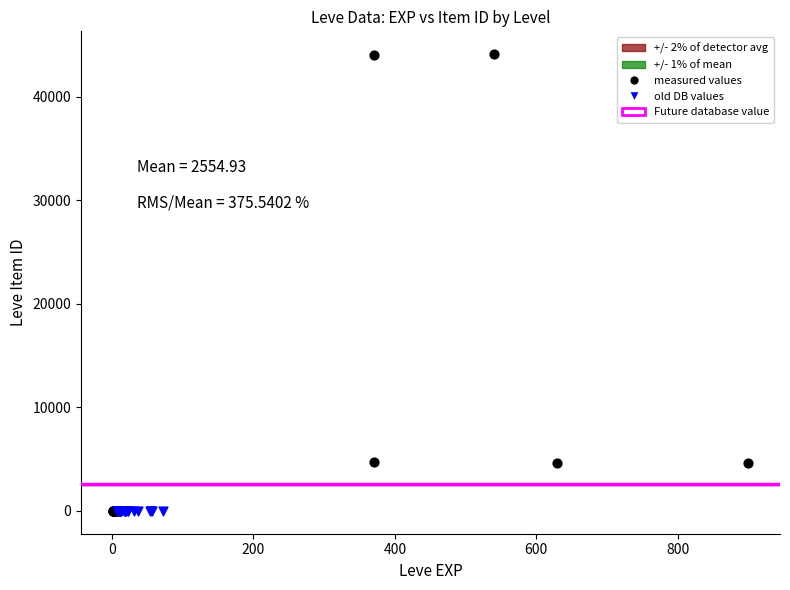

Which series contains the highest Y value?

measured values